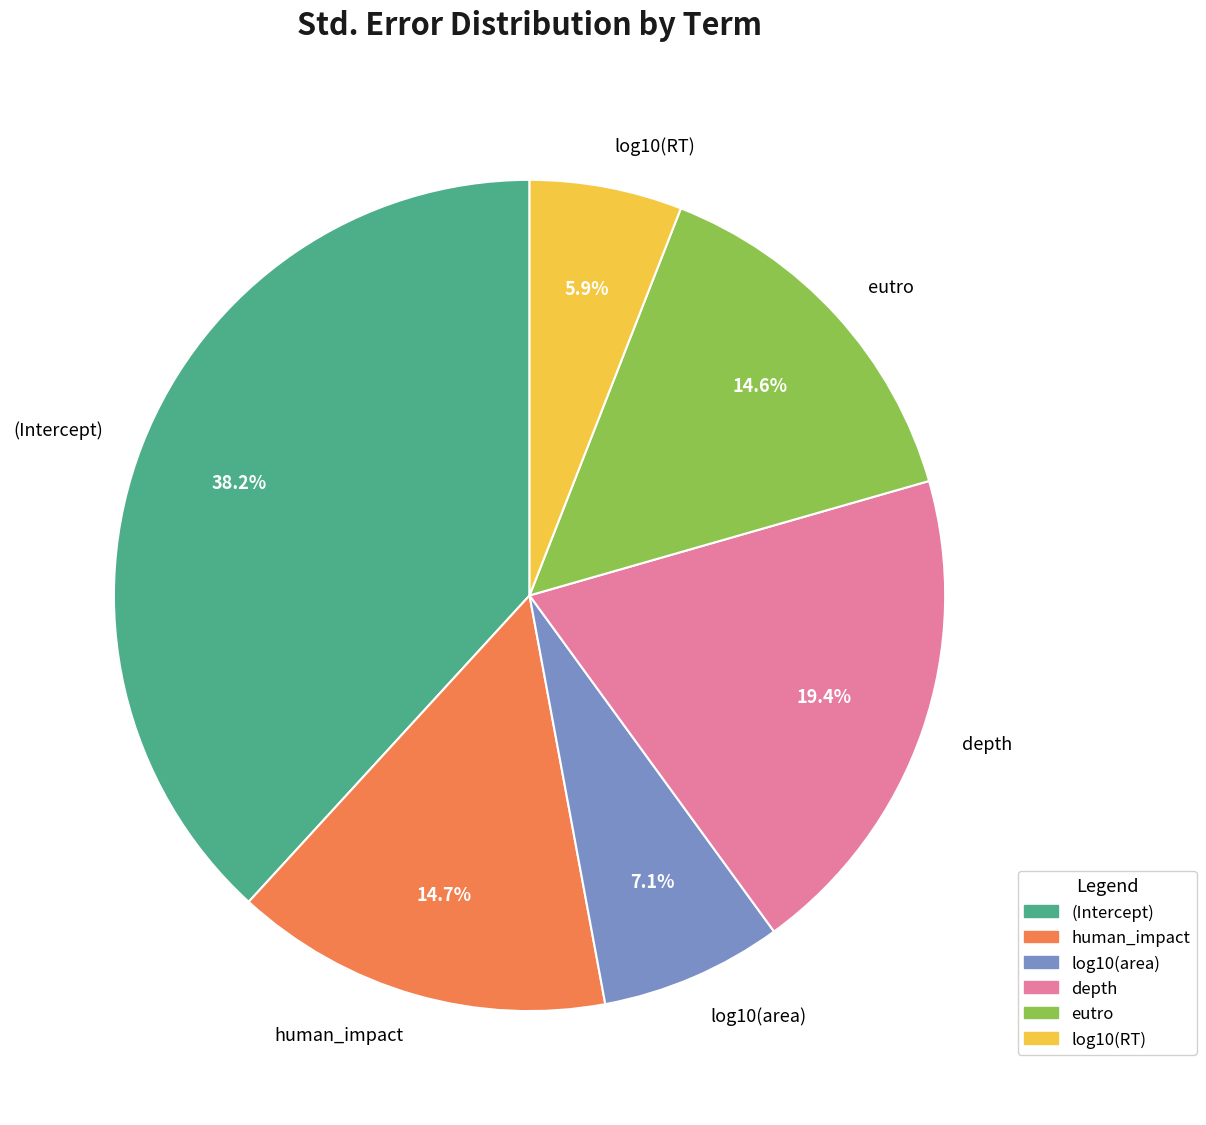

To the nearest percent, what portion does (Intercept) represent?

38%